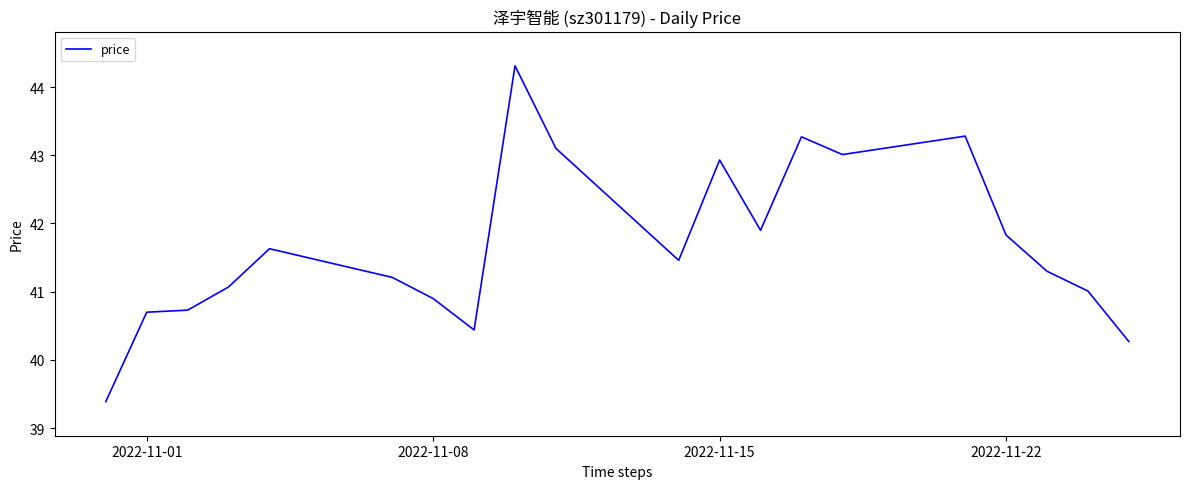

What is the greatest value displayed?

44.3